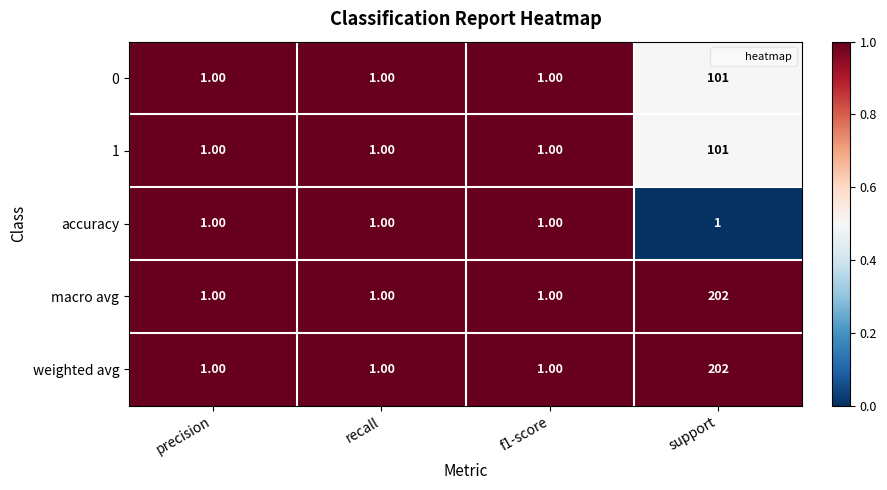

How many series are shown in this chart?

5